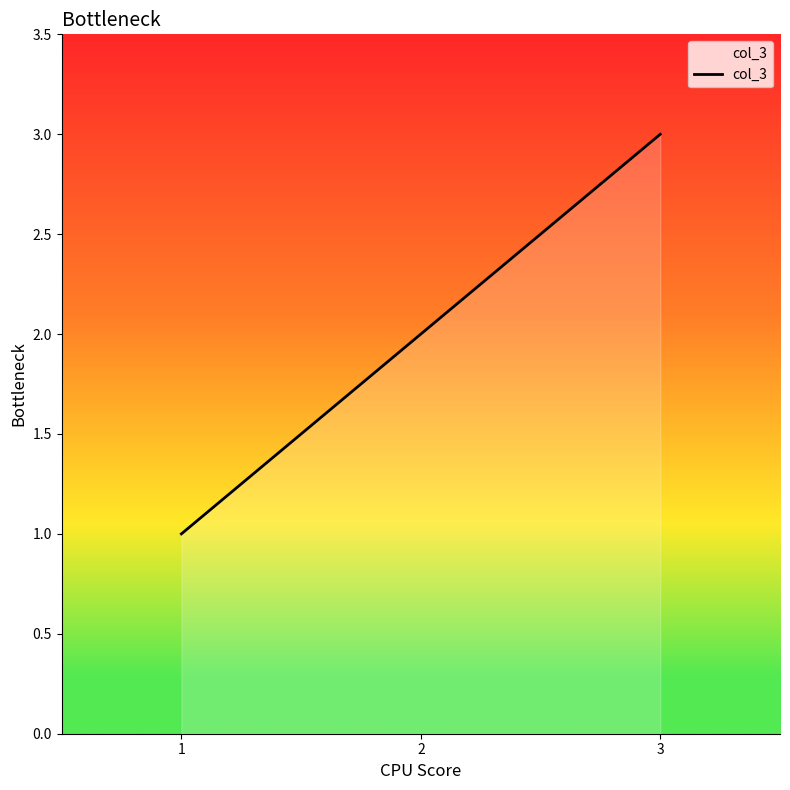

Which label corresponds to the largest value in the chart?

3